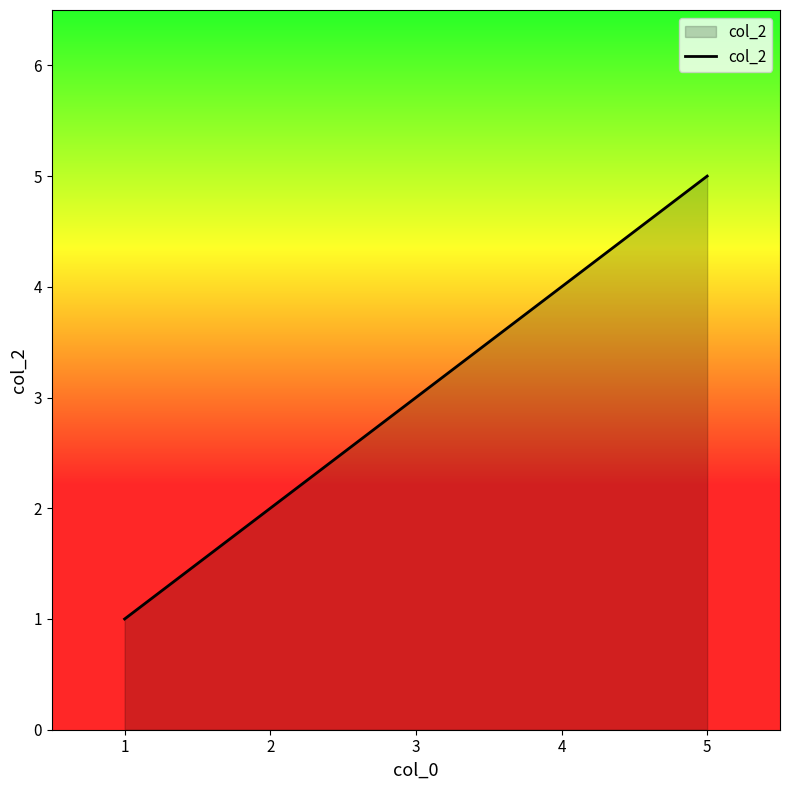

What is the sum of all values?

15